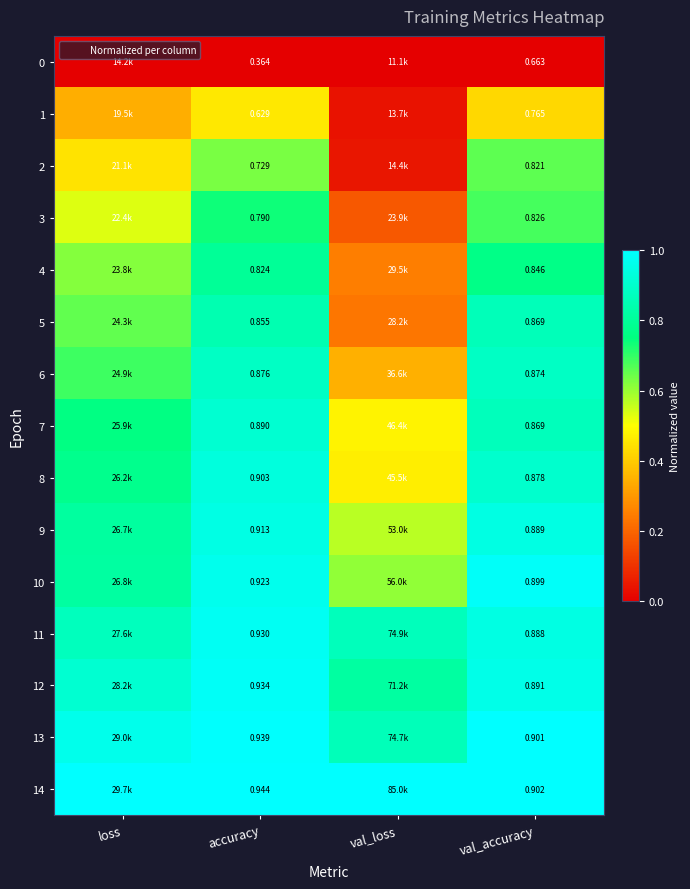

Which series has the largest total across all categories?

14